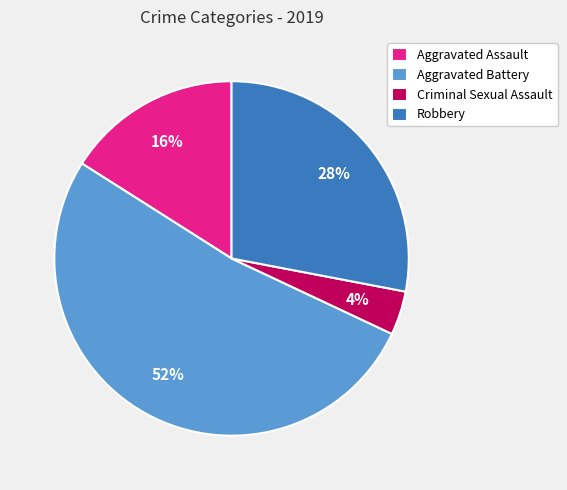

To the nearest percent, what is the combined percentage of Aggravated Battery and Criminal Sexual Assault?

56%